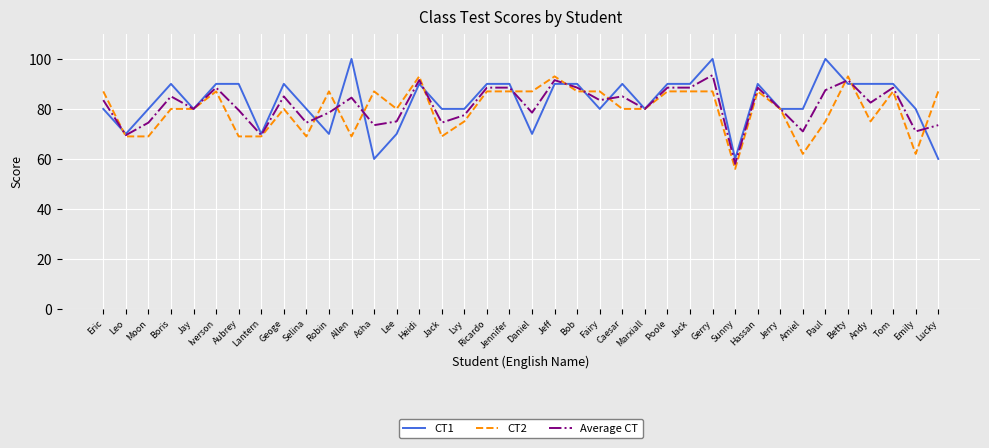

At which category is the sum across all series the highest?

Gerry